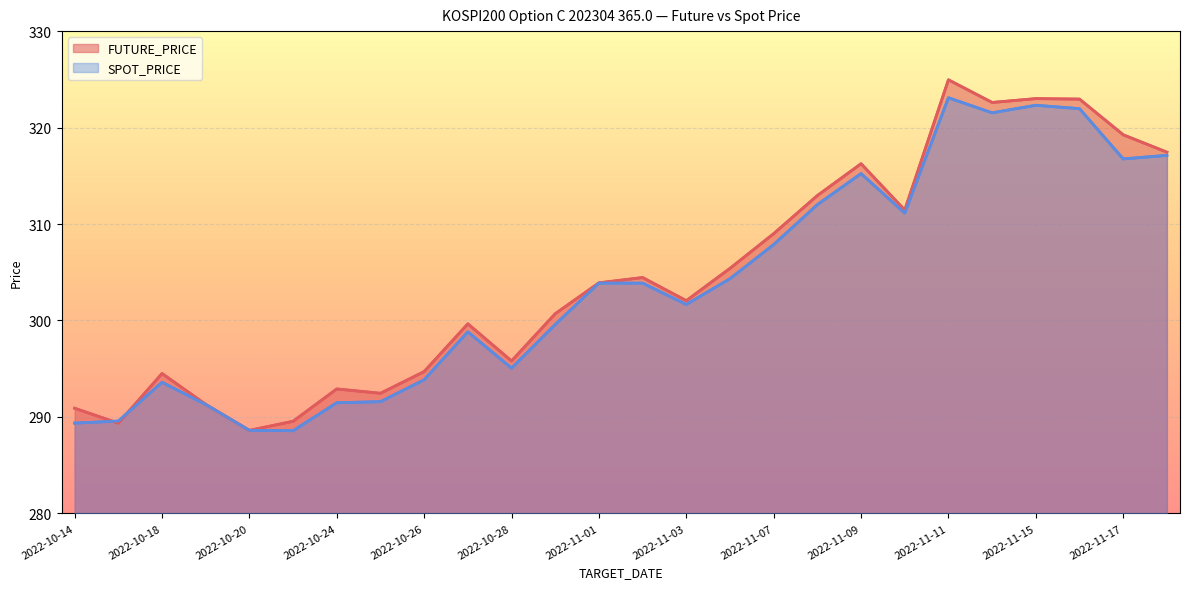

Reading left to right, transcribe all the data shown in this chart.

FUTURE_PRICE: 290.9	289.4	294.5	291.3	288.6	289.6	292.9	292.4	294.7	299.6	295.8	300.7	303.9	304.4	302.1	305.4	309.0	312.9	316.2	311.4	324.9	322.6	323.0	322.9	319.2	317.4
SPOT_PRICE: 289.4	289.6	293.6	291.3	288.6	288.6	291.5	291.6	293.9	298.8	295.1	299.6	303.9	303.9	301.7	304.3	307.9	312.0	315.2	311.1	323.1	321.5	322.3	322.0	316.8	317.1